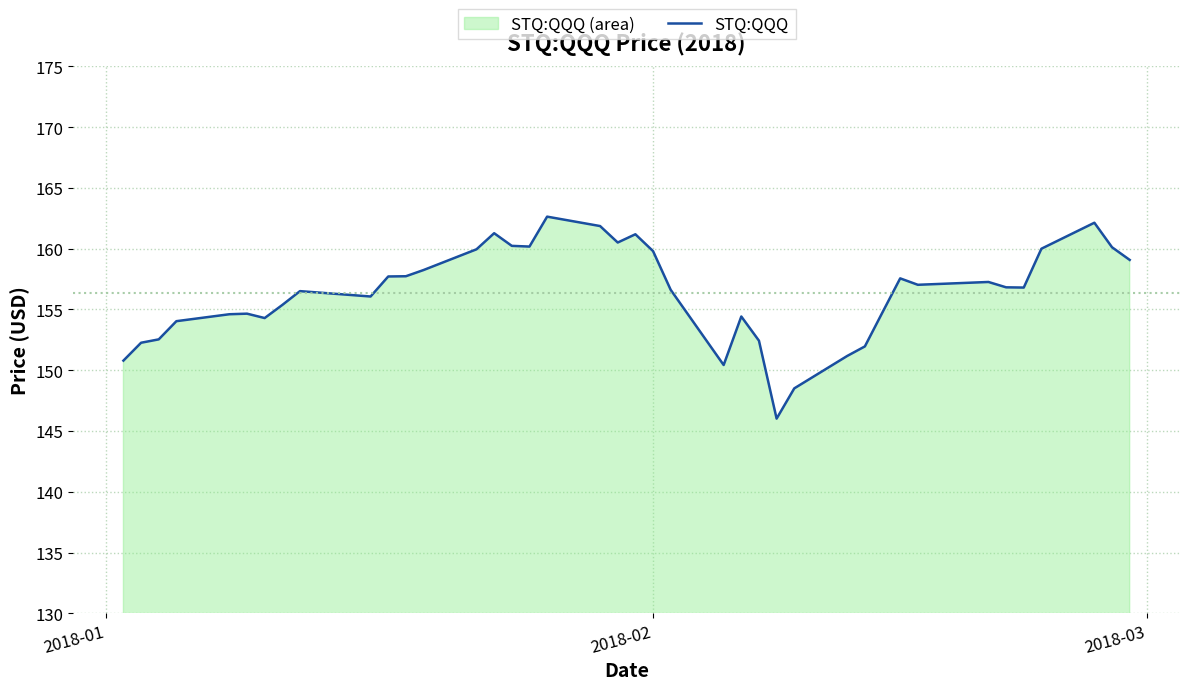

What is the minimum value shown in the chart?

146.0